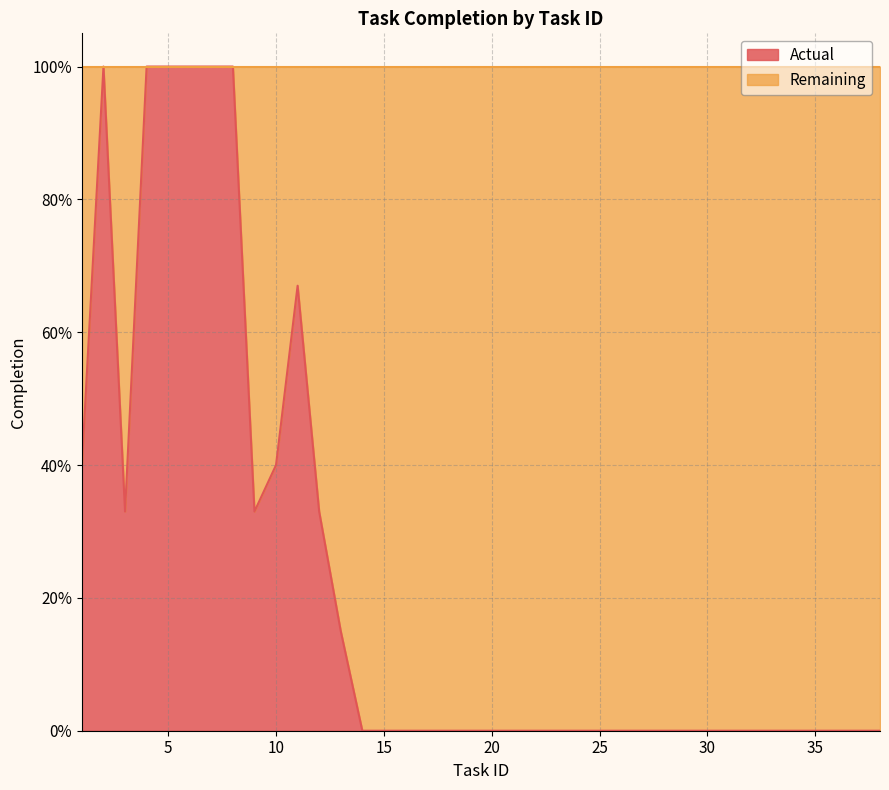

At which category does the data reach its first local valley?

3